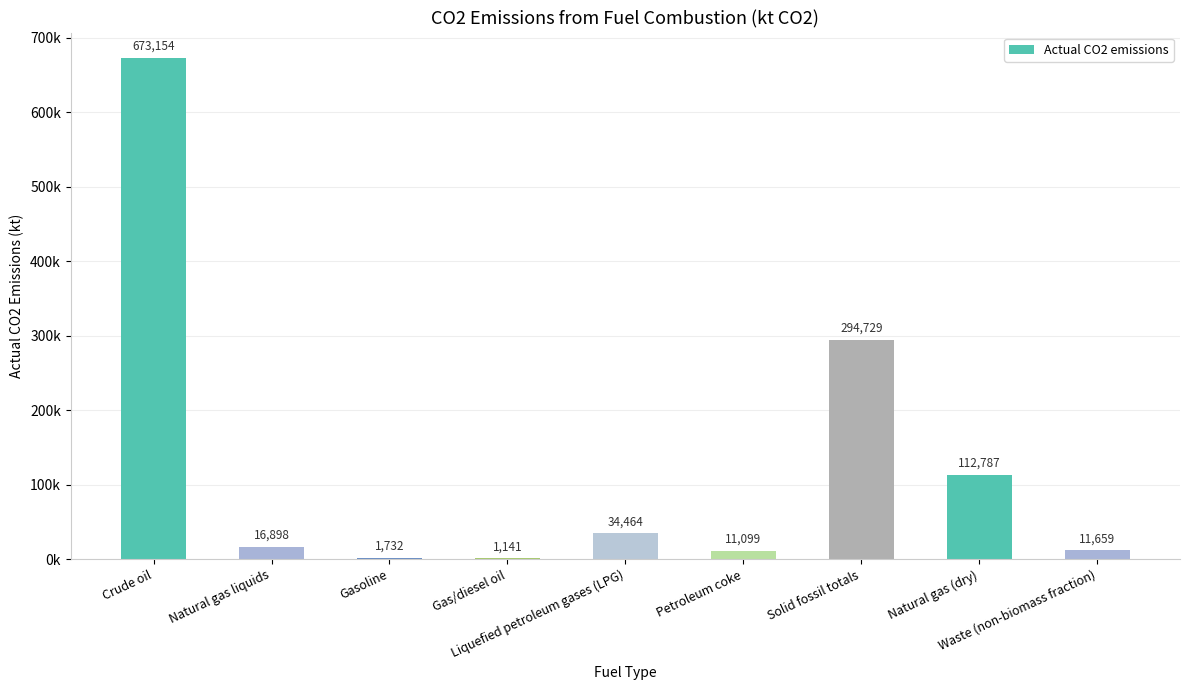

Reading left to right, list all the values displayed in this chart.

673154.1	16897.6	1731.9	1140.9	34463.9	11099.0	294729.0	112787.3	11659.1